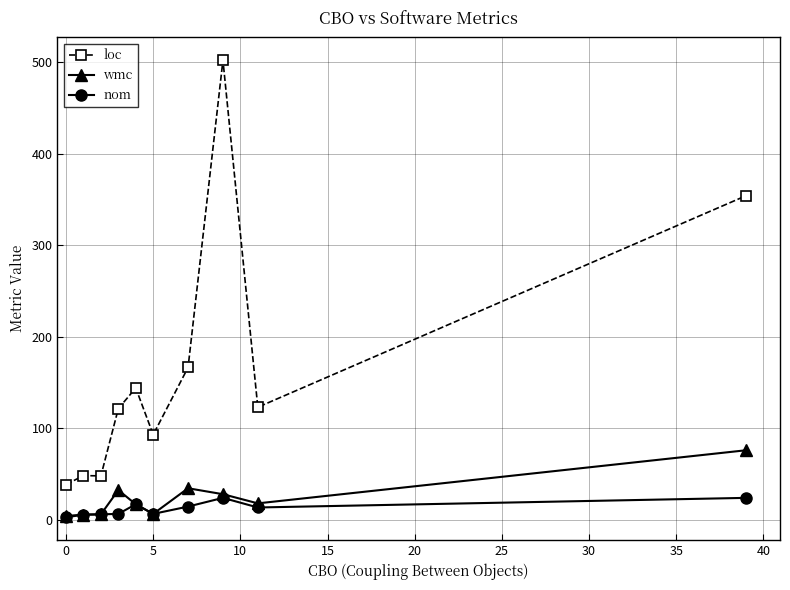

True or false: loc and wmc intersect in this chart.

False